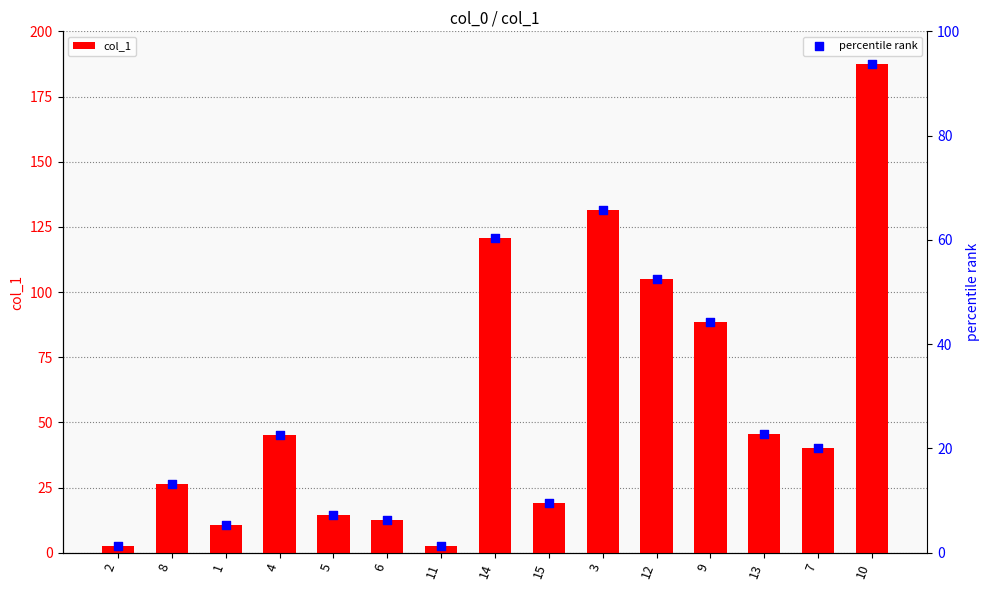

Is the value of percentile rank at 7 greater than the value of col_1 at 12?

No